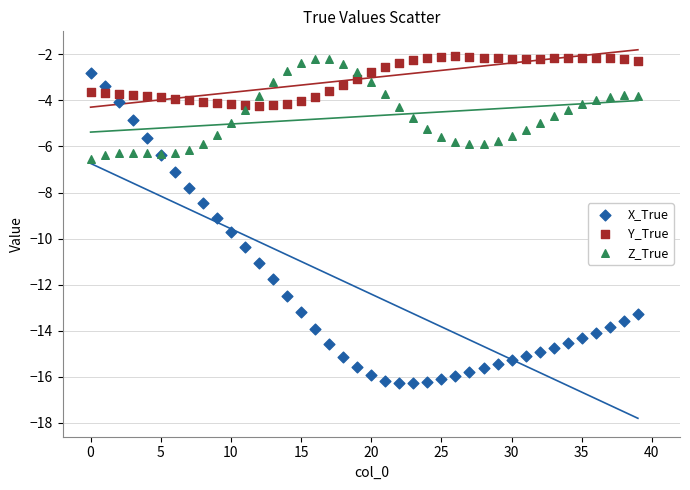

Which series reaches the minimum Y coordinate?

X_True